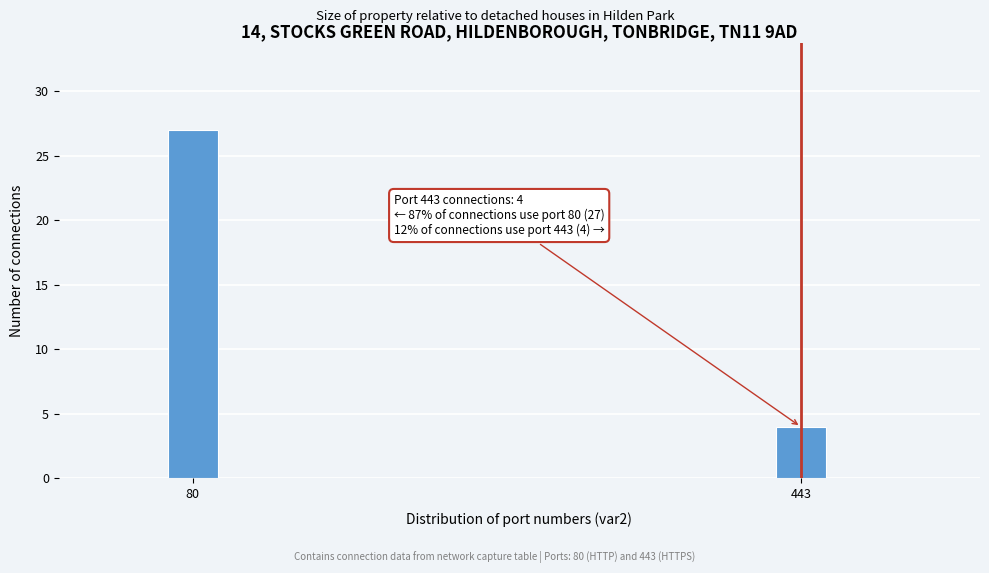

Reading left to right, extract all data points from this chart.

27	4